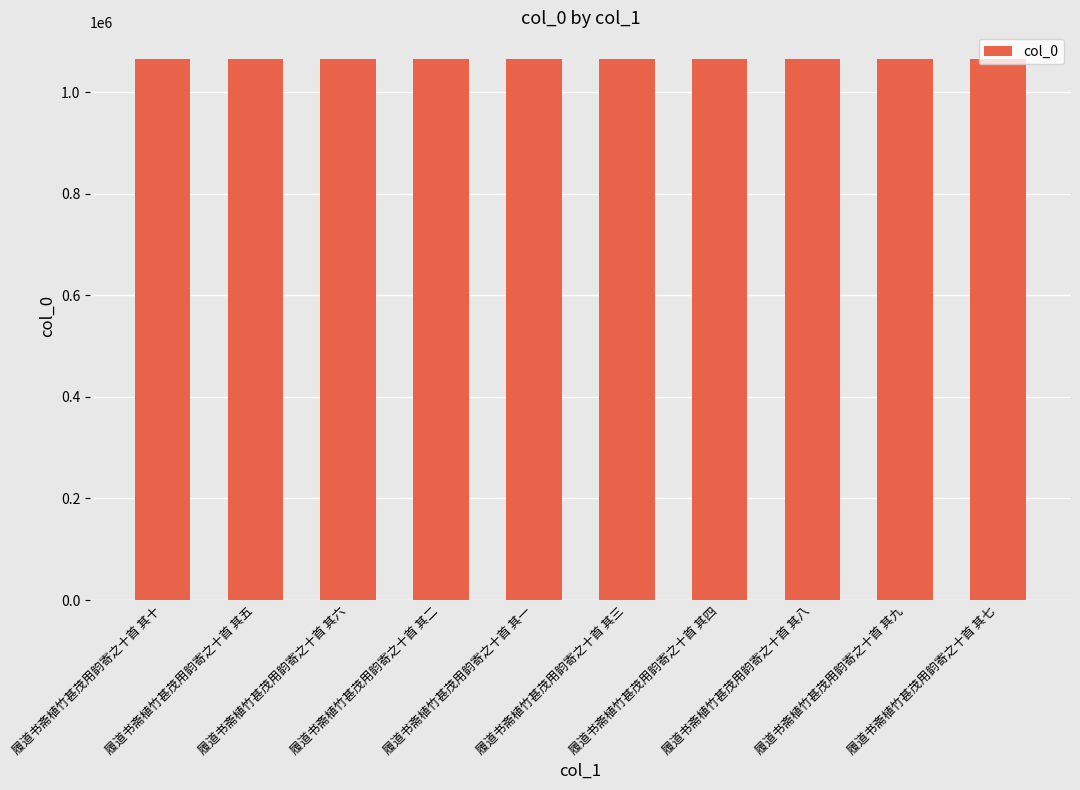

What is the change in value from 履道书斋植竹甚茂用韵寄之十首 其一 to 履道书斋植竹甚茂用韵寄之十首 其四?

+3